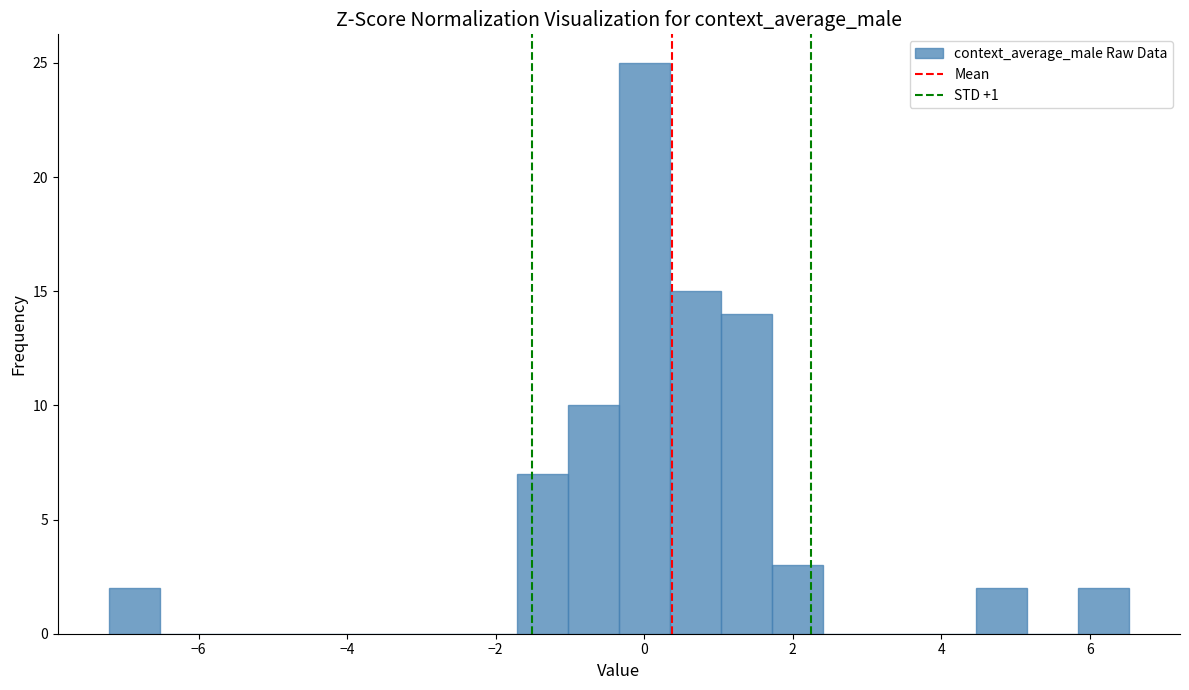

Read against the x-axis, roughly where is the centre of the tallest bar?

0.0